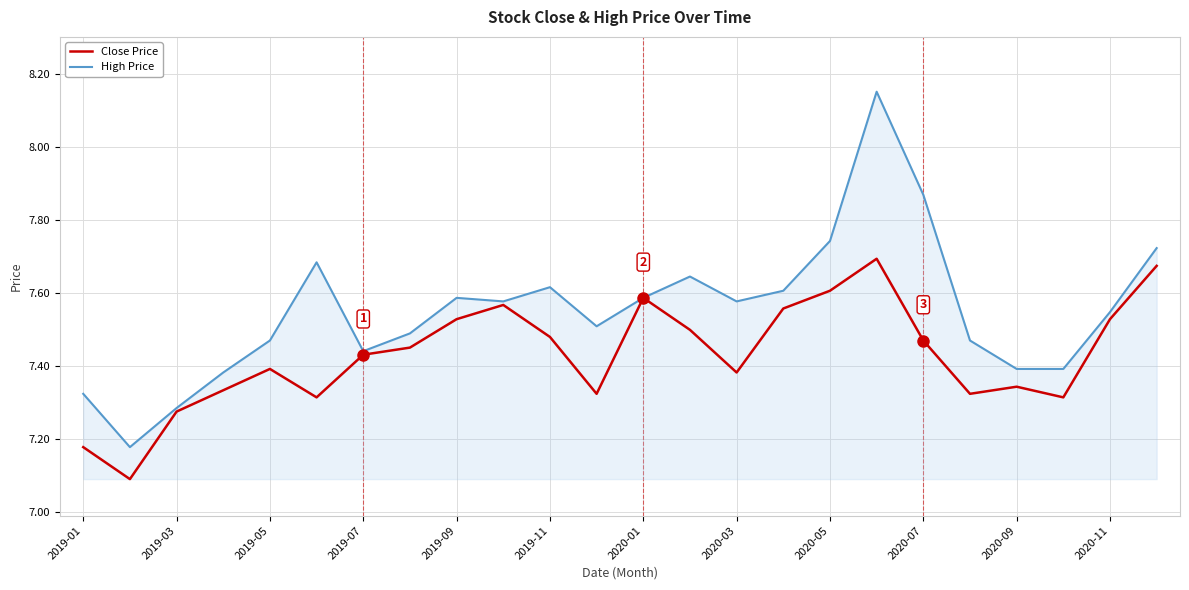

Which series has the widest spread of values?

High Price